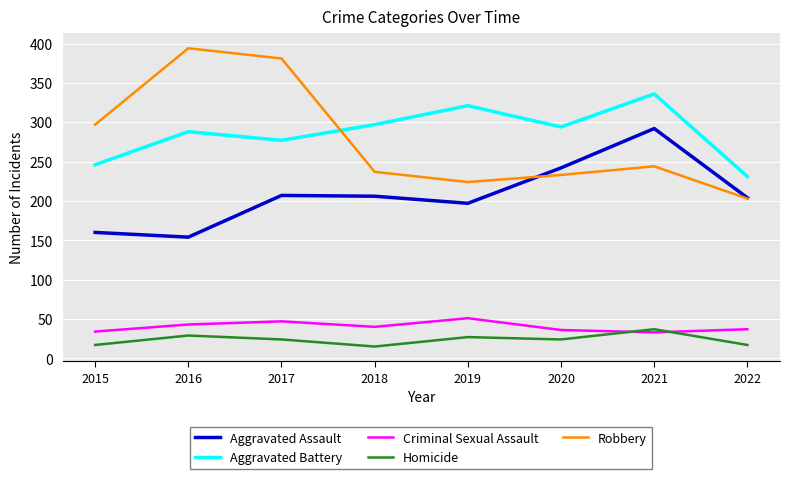

At how many categories does at least one series exceed 206?

8